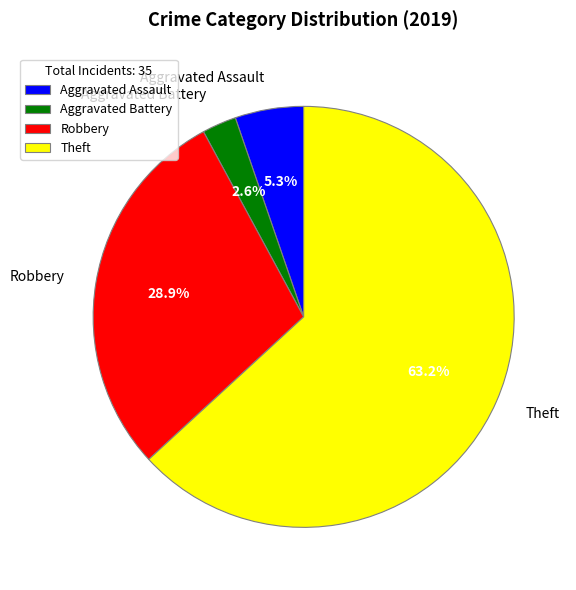

Rank the categories by value from highest to lowest.

Theft, Robbery, Aggravated Assault, Aggravated Battery